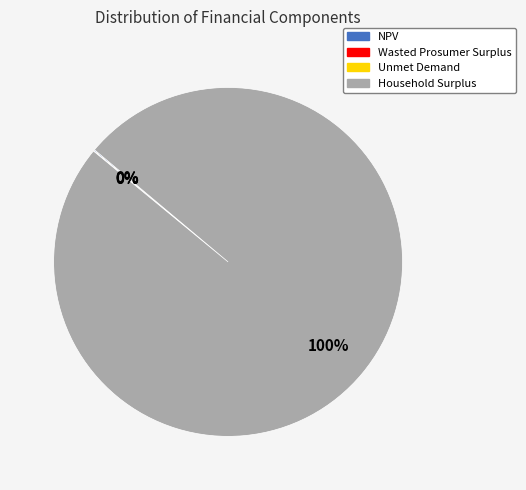

Does Household Surplus account for over 50% of the chart?

Yes